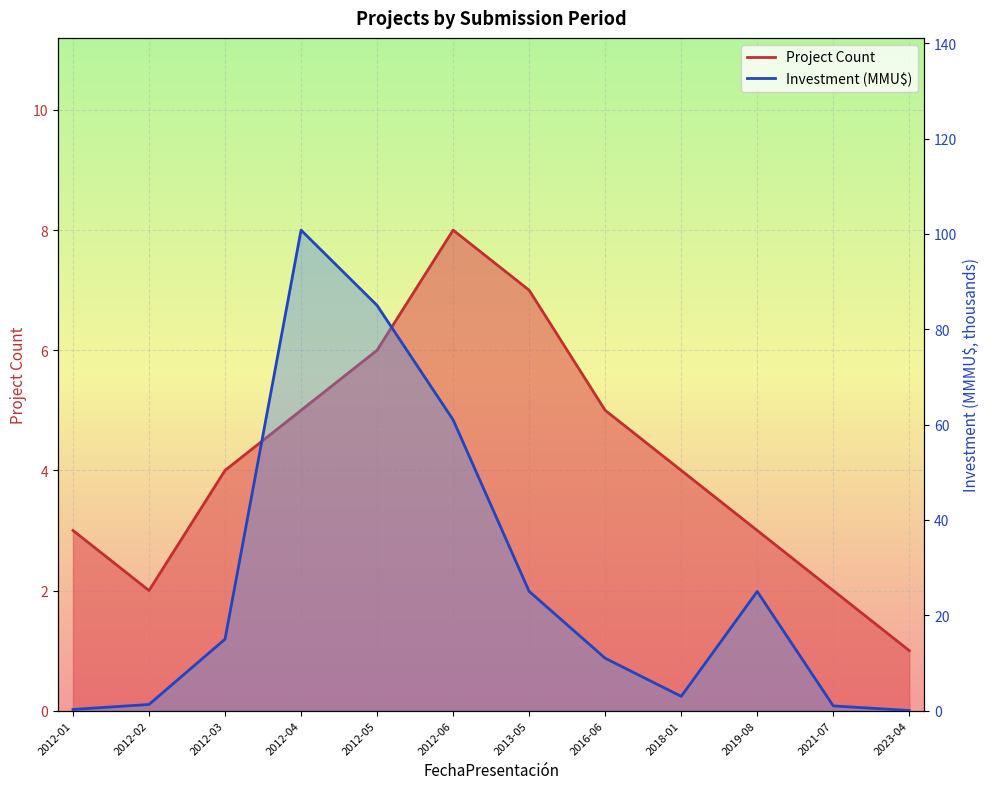

What is the difference between the maximum and second lowest values in the Project Count series?

6.0